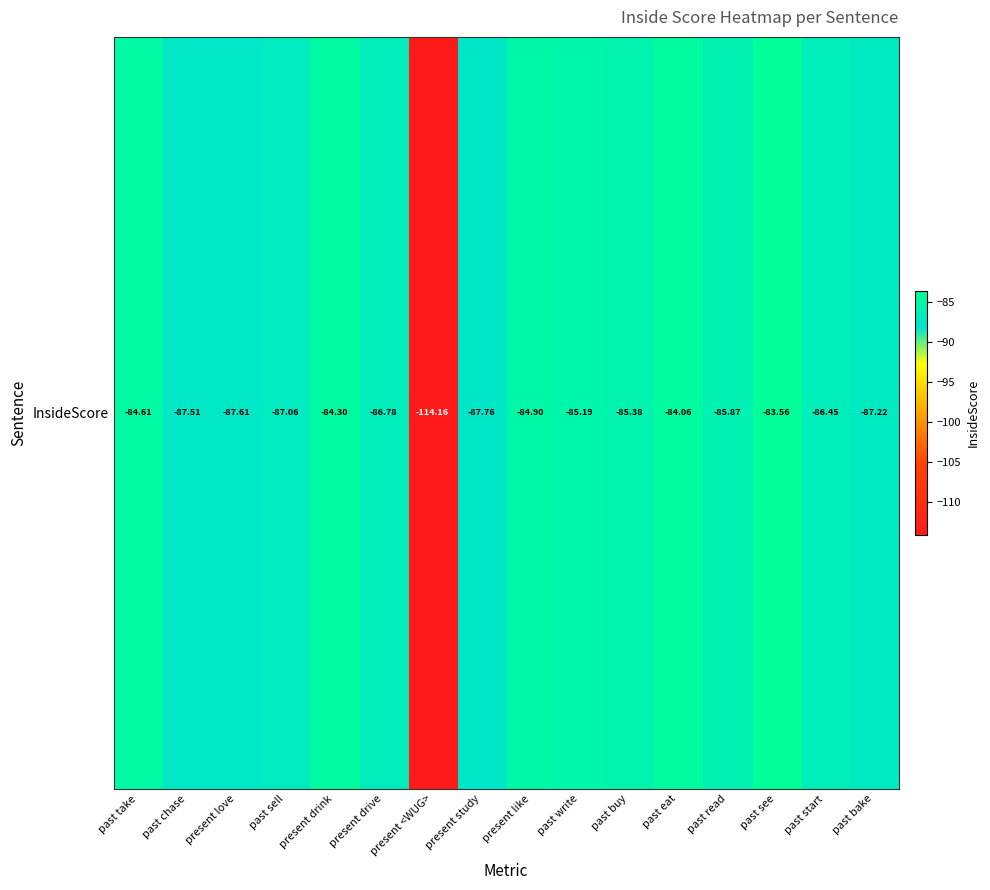

Reading right to left, list all the values displayed in this chart.

-87.2	-86.4	-83.6	-85.9	-84.1	-85.4	-85.2	-84.9	-87.8	-114.2	-86.8	-84.3	-87.1	-87.6	-87.5	-84.6